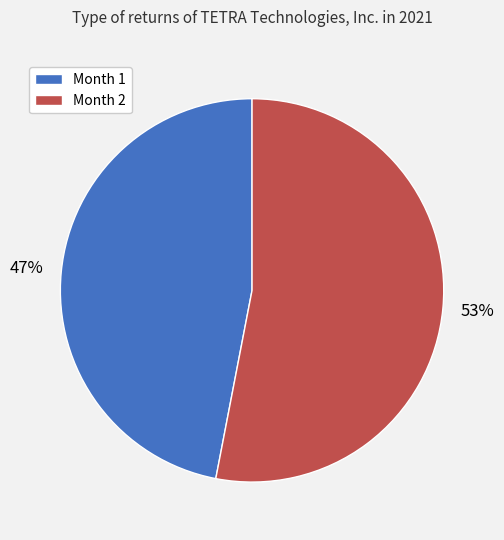

Does Month 2 account for over 50% of the chart?

Yes